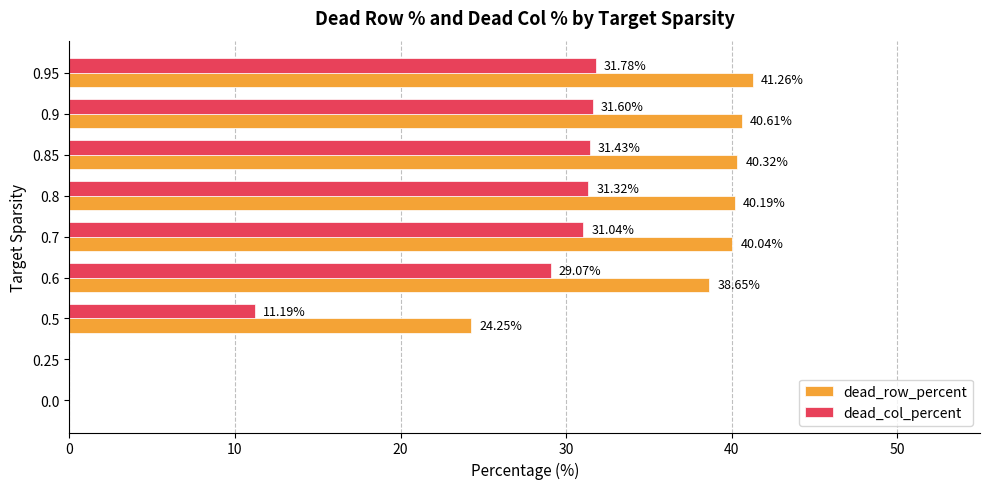

What is the sum of all dead_row_percent values?

265.3